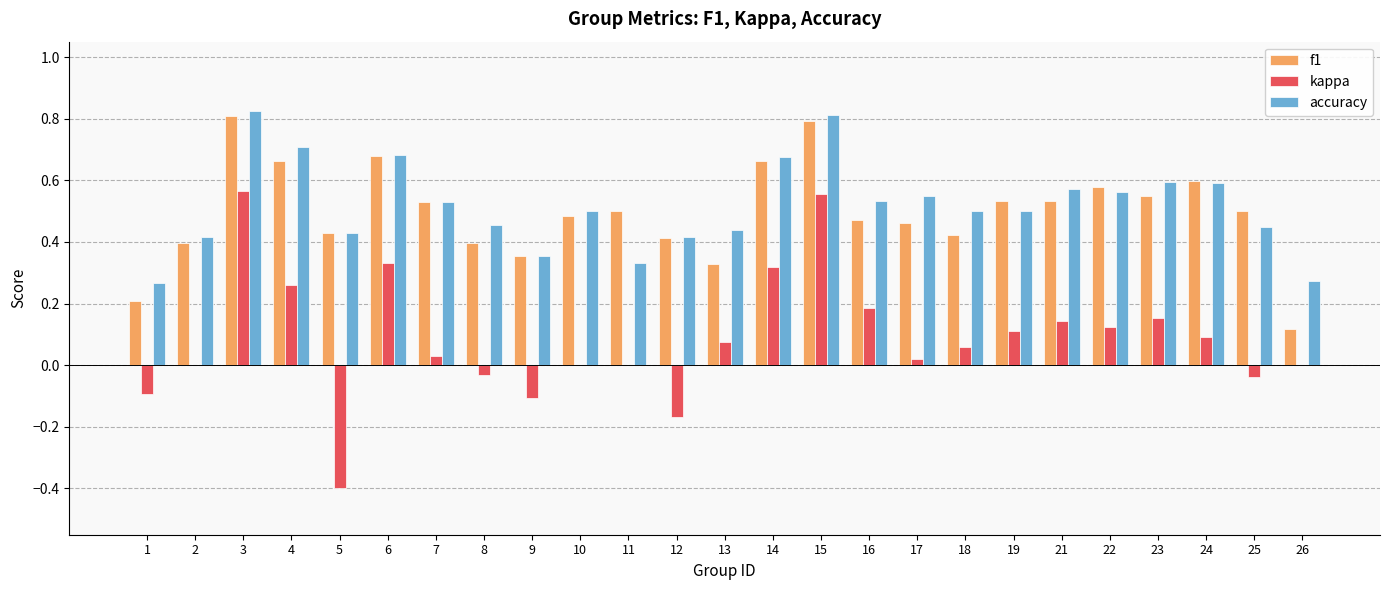

How many data points does each series have?

25